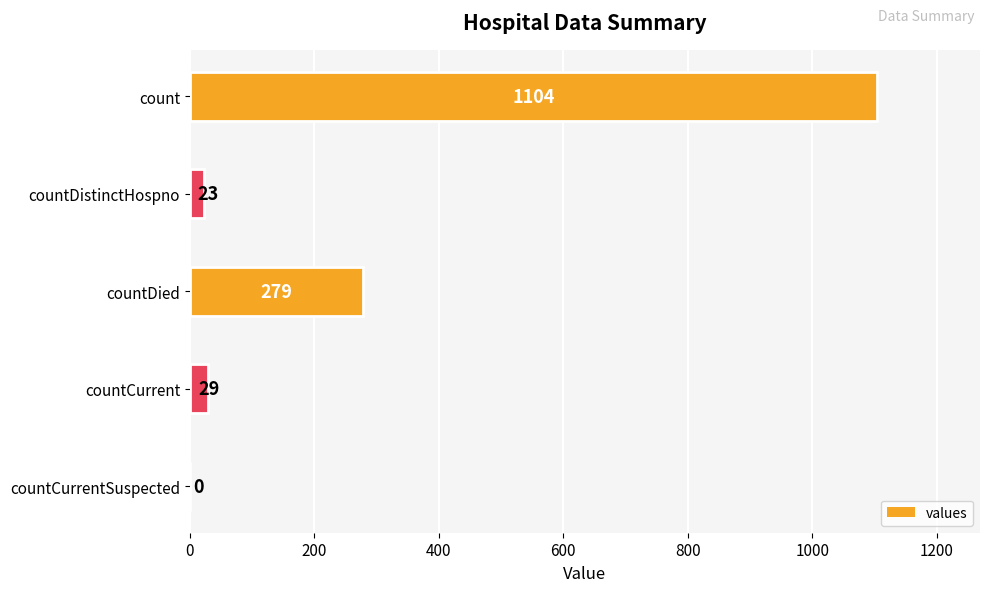

How many values are above zero?

4